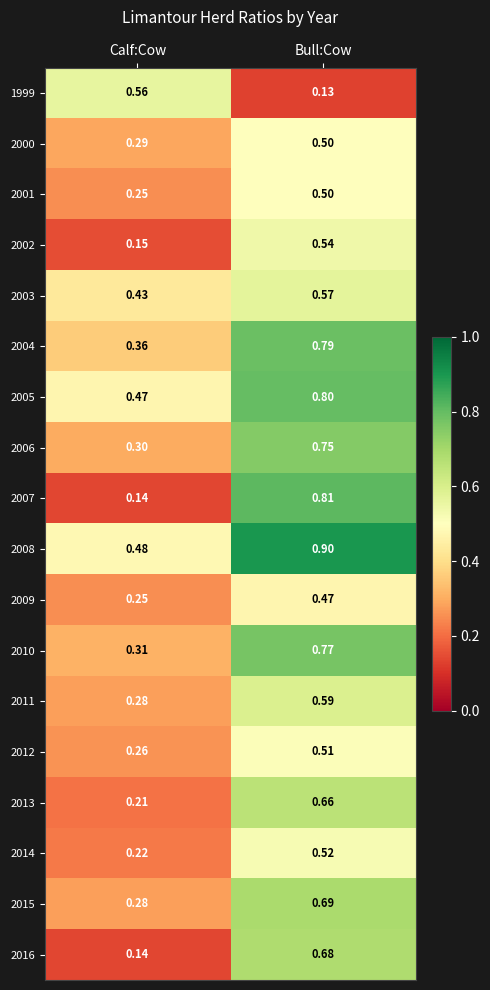

List the labels in order of 2008 value, smallest first.

Calf:Cow, Bull:Cow